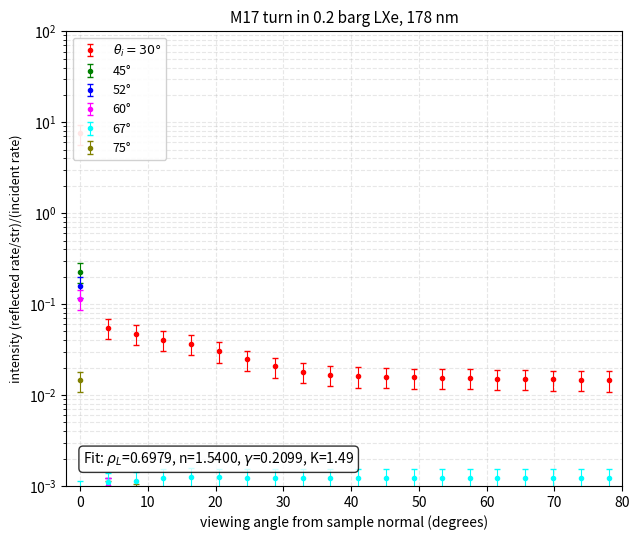

Does the chart have visible grid lines?

Yes